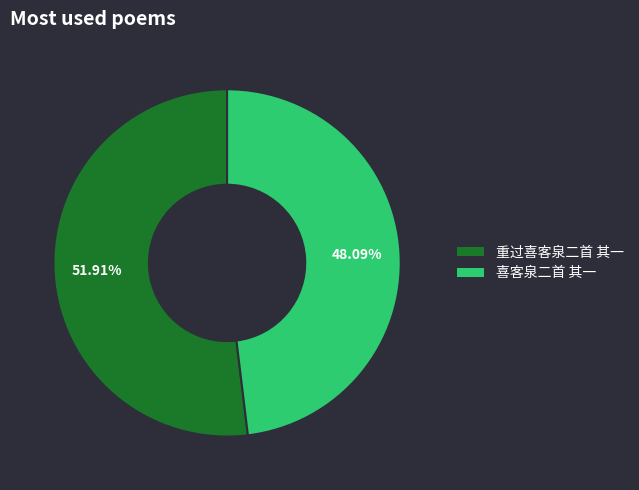

Which category has the smallest portion of the pie?

喜客泉二首 其一